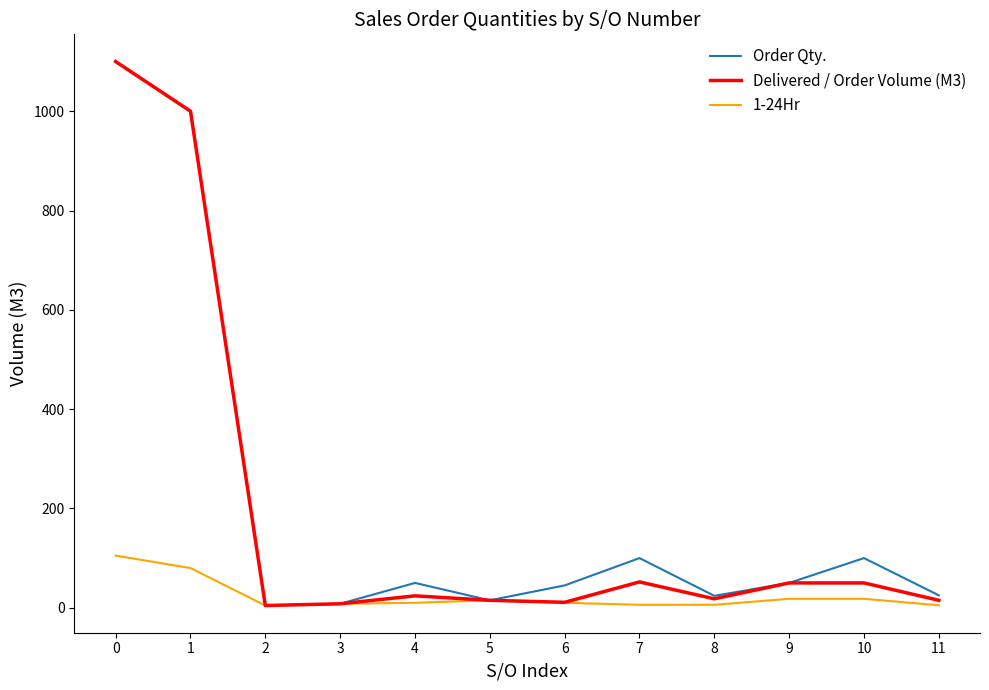

Is the value of Delivered / Order Volume (M3) at 9 greater than the value of 1-24Hr at 8?

Yes